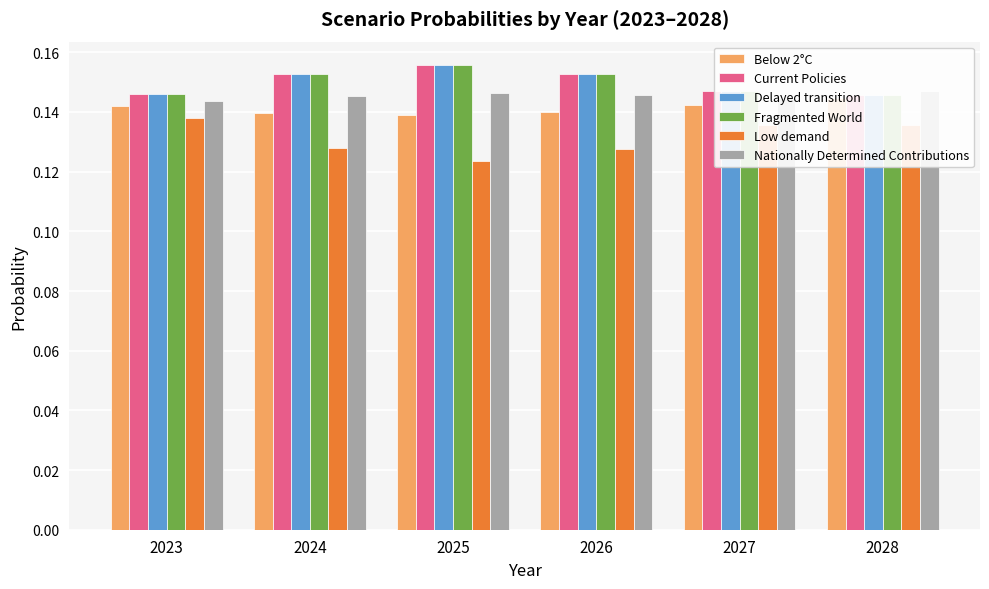

What is the value of the Delayed transition bar at the 4th from the left?

0.2